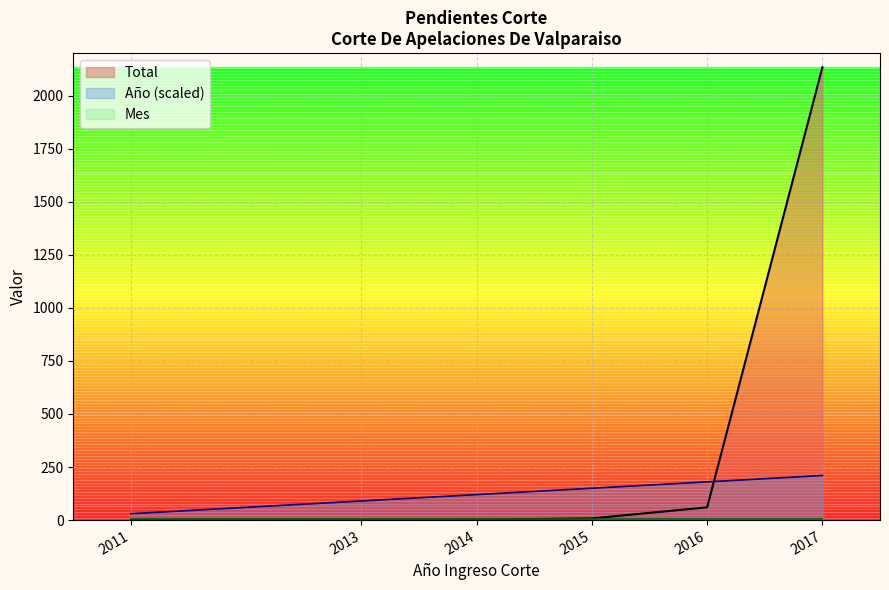

True or false: Año and Mes intersect in this chart.

False